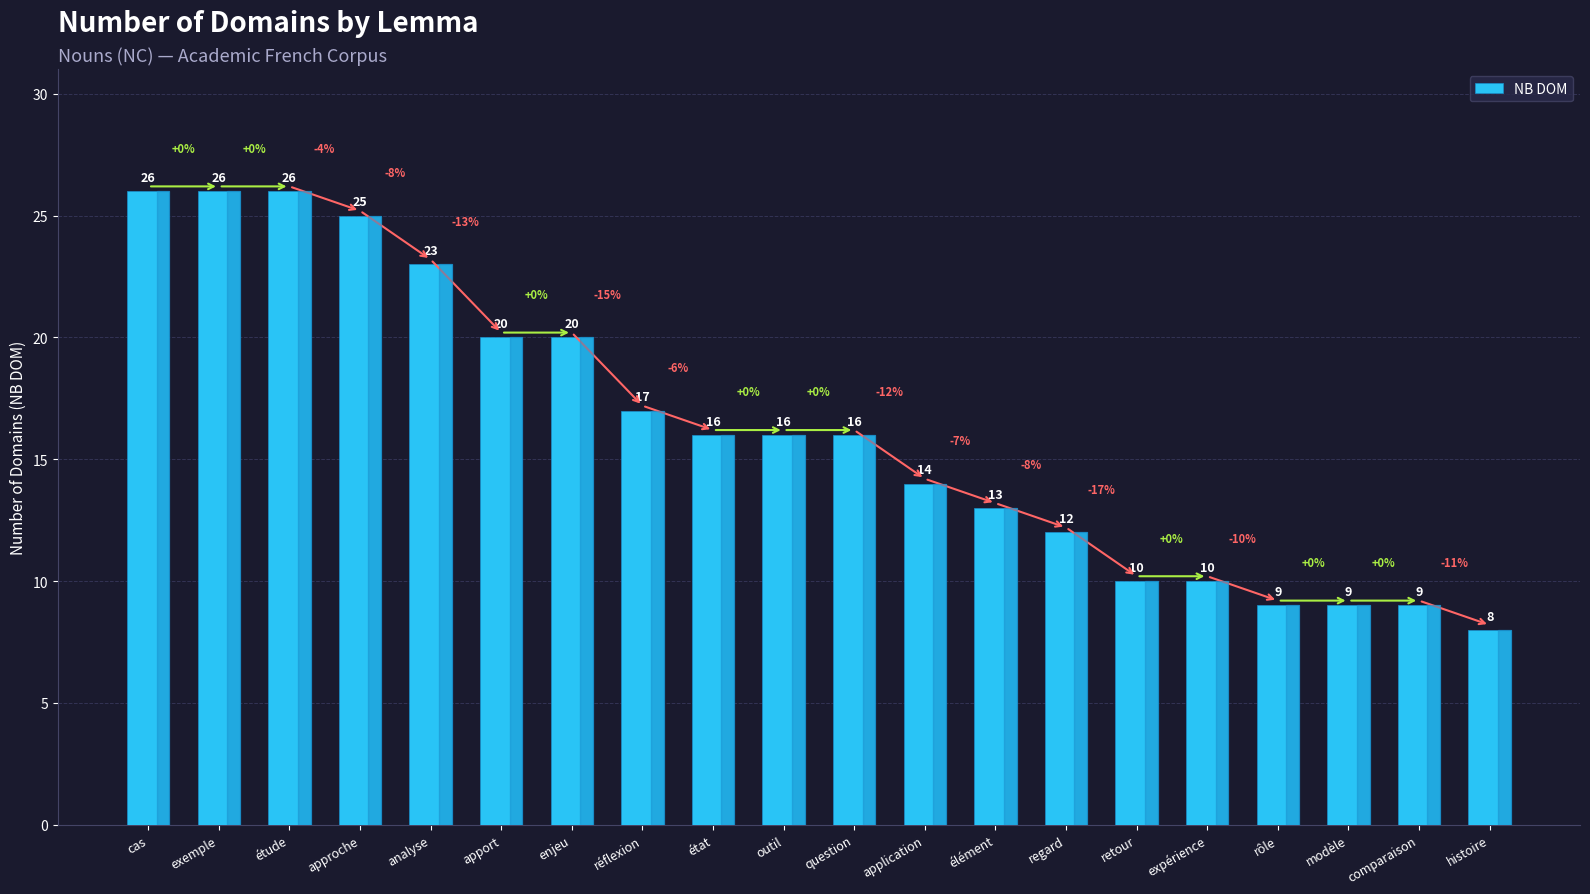

Reading left to right, extract all data points from this chart.

26	26	26	25	23	20	20	17	16	16	16	14	13	12	10	10	9	9	9	8